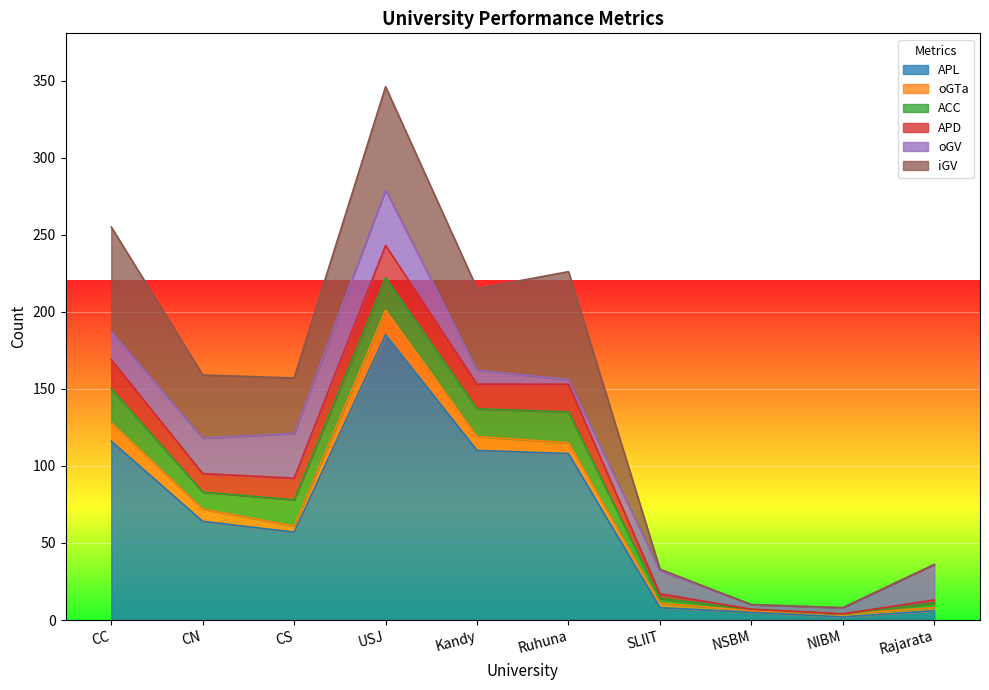

At which category does oGTa reach its first local peak?

USJ